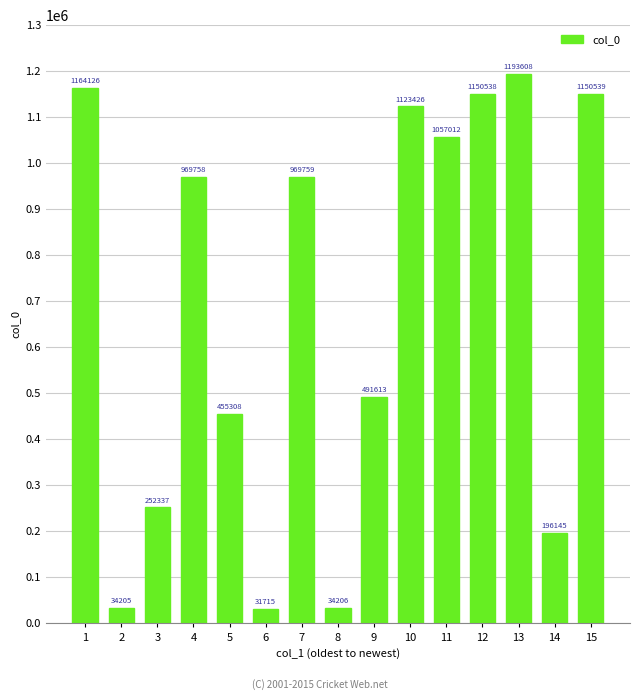

Which has a higher value, 14 or 15?

15